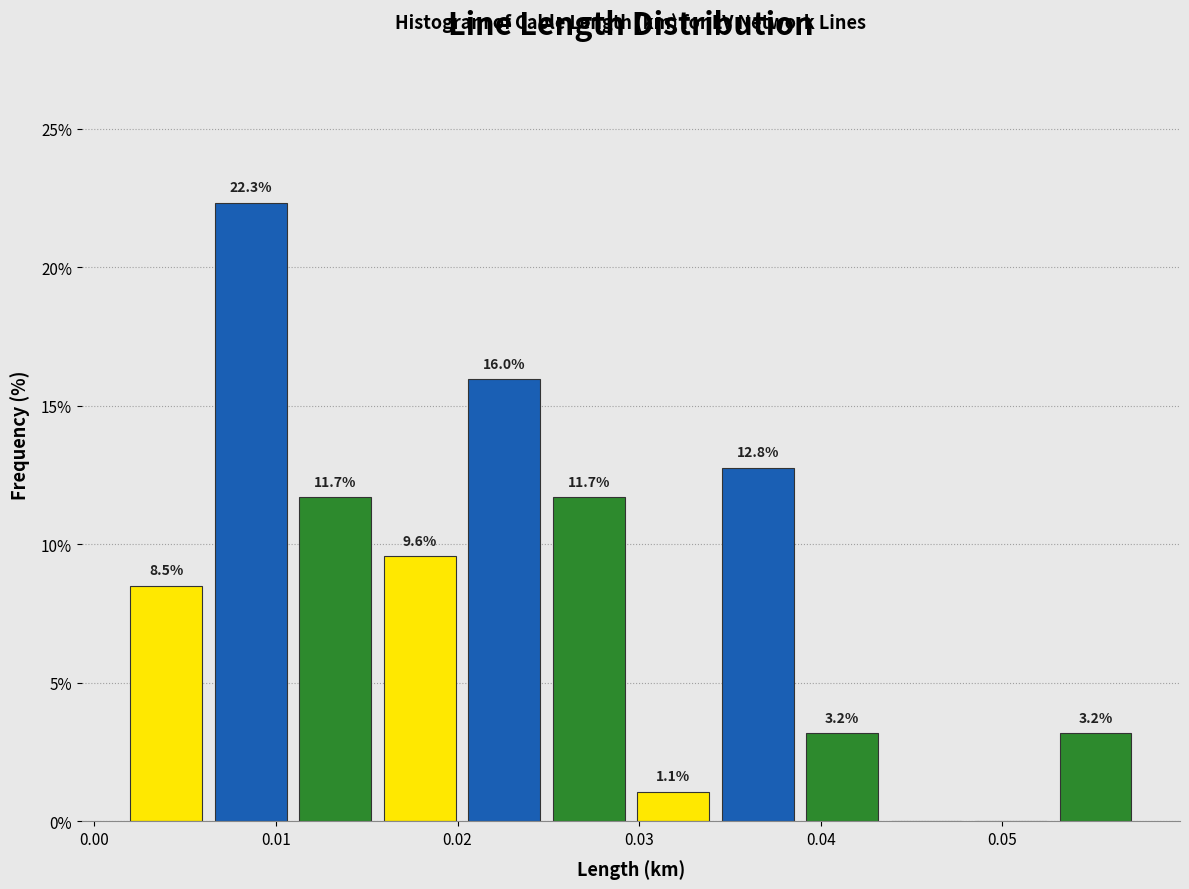

Which range on the x-axis has the tallest bar?

0.006 to 0.011